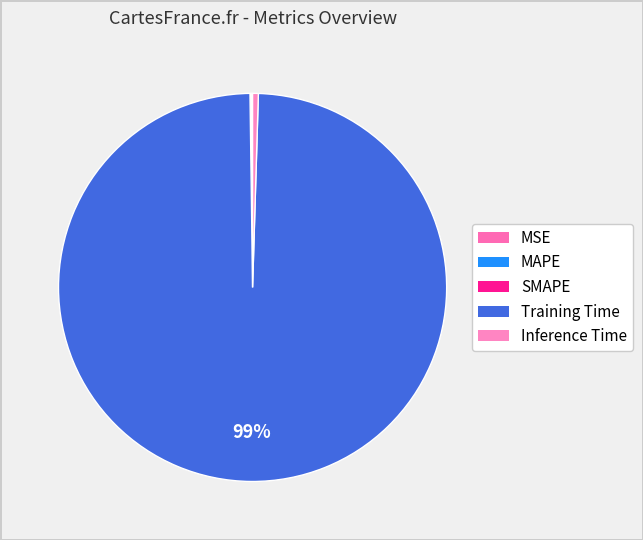

Count the number of slices in the pie.

5